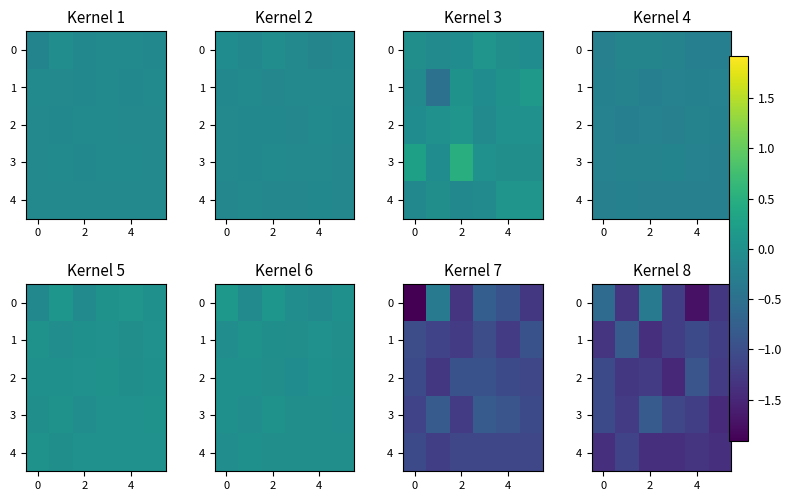

What is the difference between the maximum and second lowest values in the 1 series?

0.5